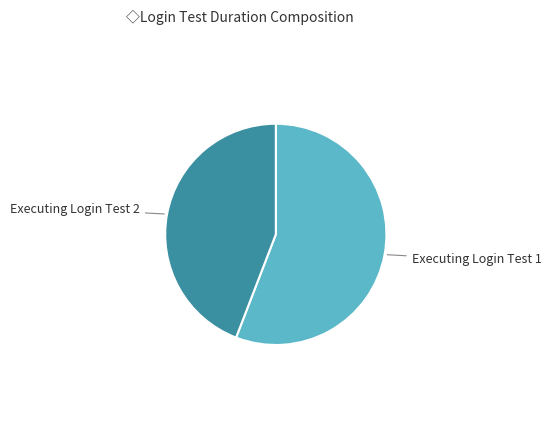

Approximately how many times larger is the value at Executing Login Test 1 compared to Executing Login Test 2?

1.3